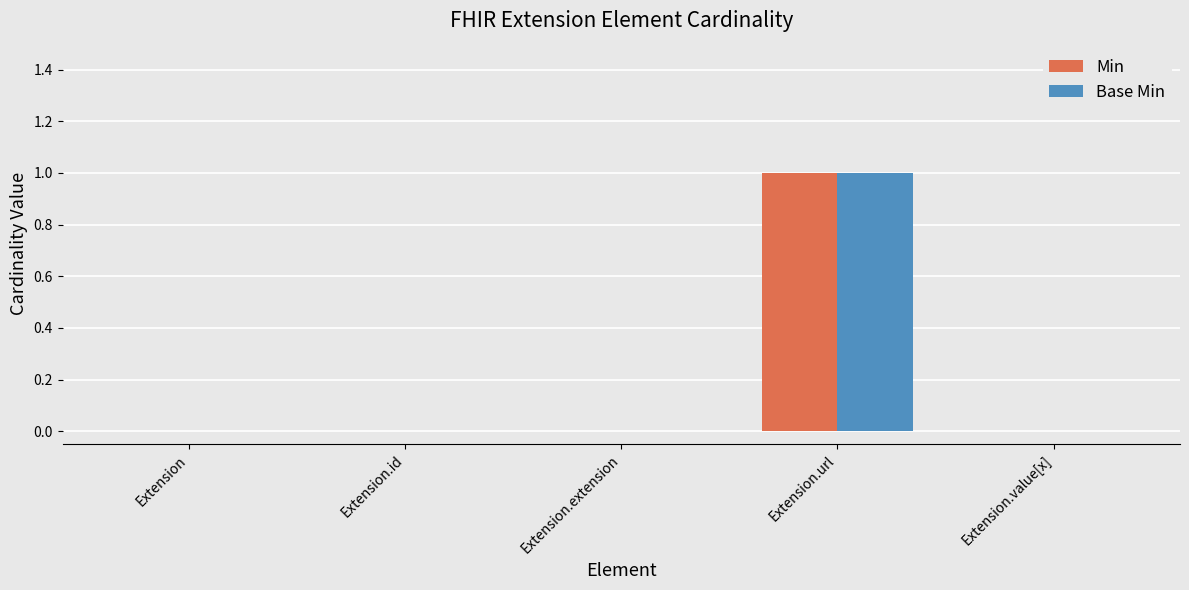

The value of Base Min at Extension.id is 0. True or false?

True